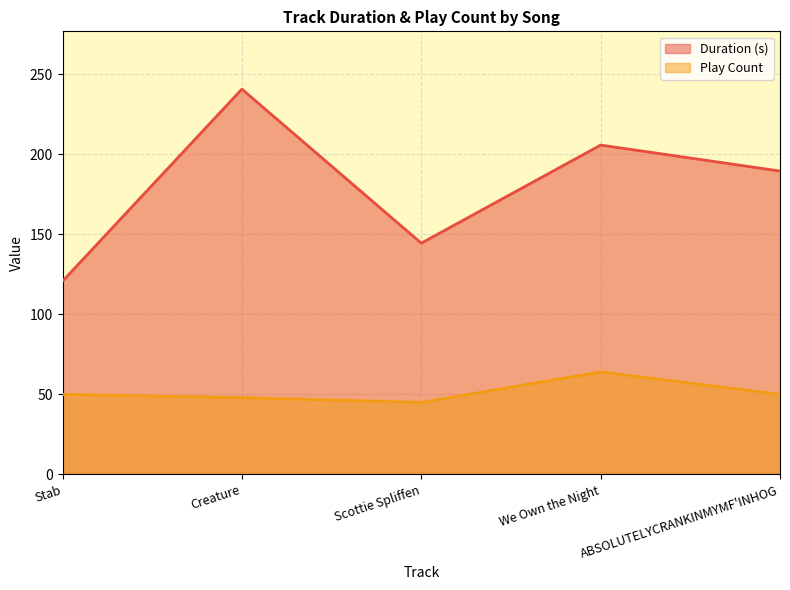

What is the label of the 3rd point from the left?

Scottie Spliffen